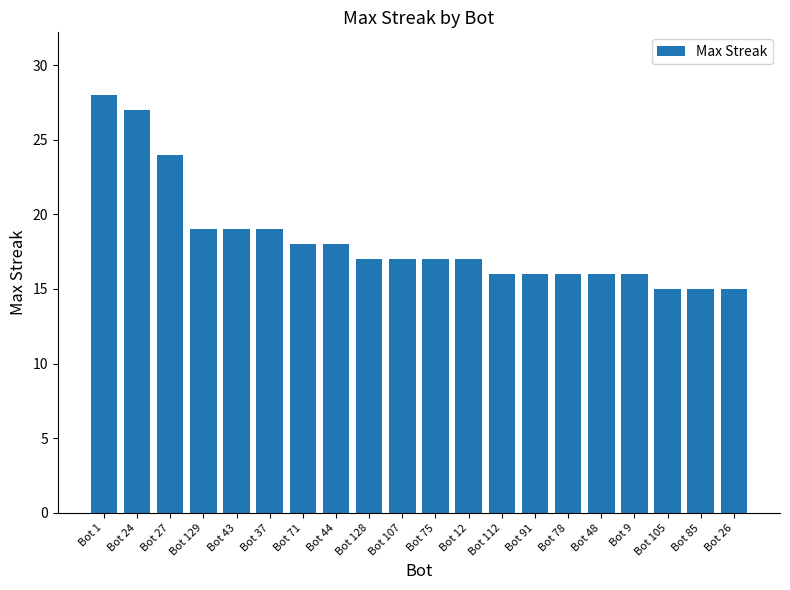

How many distinct data groups are displayed?

1